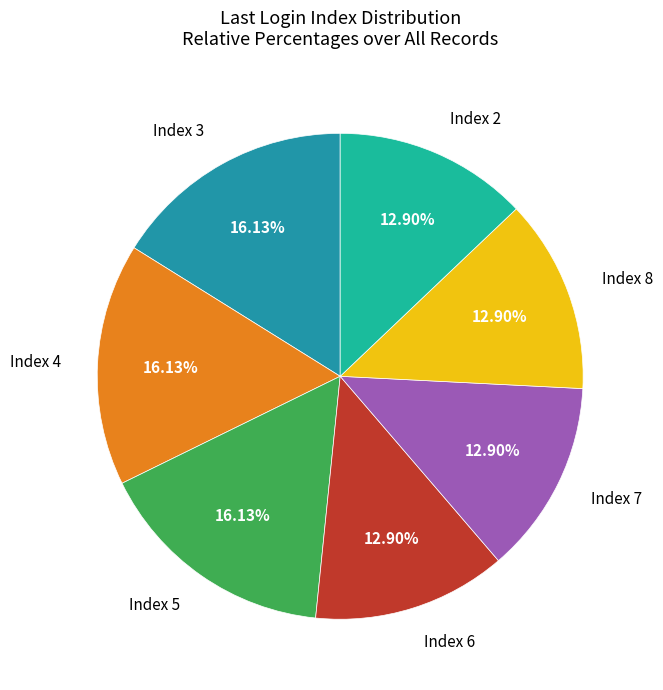

Is Index 4 the majority of the pie?

No